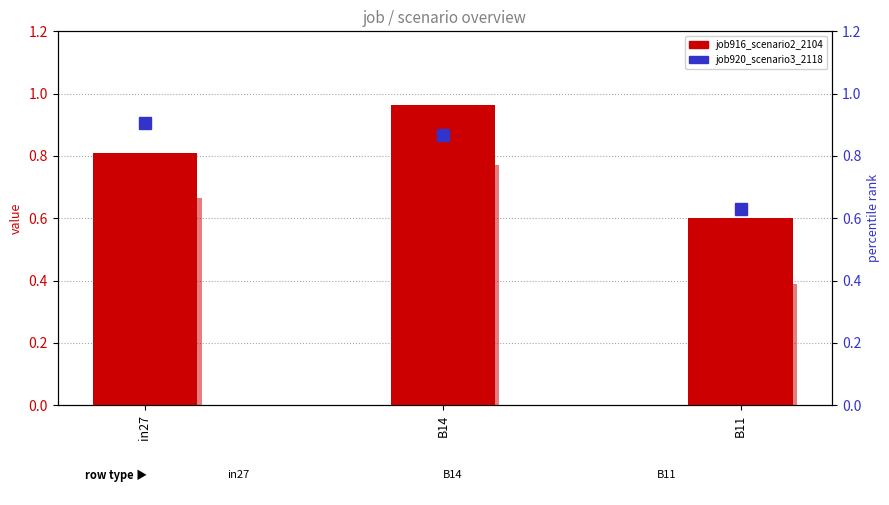

Which series has the largest total across all categories?

job920_scenario3_2118